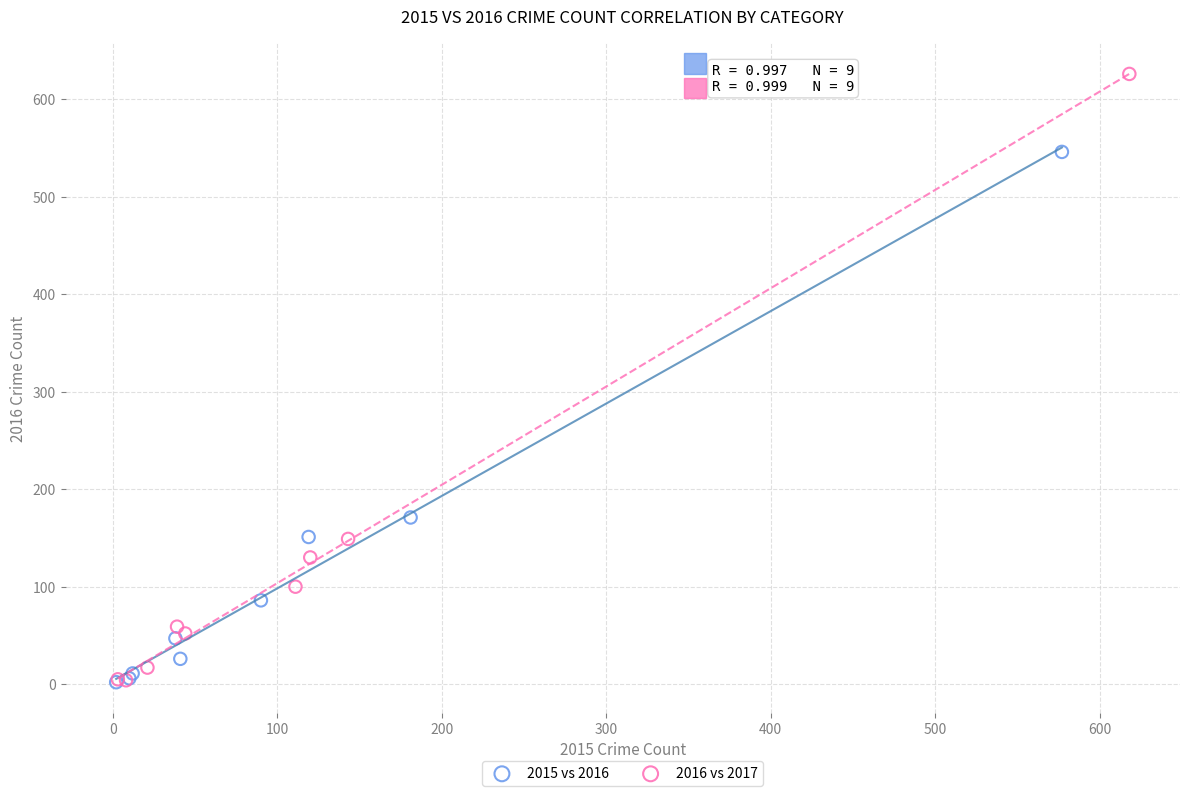

Which series has the widest spread of Y values?

2016 vs 2017